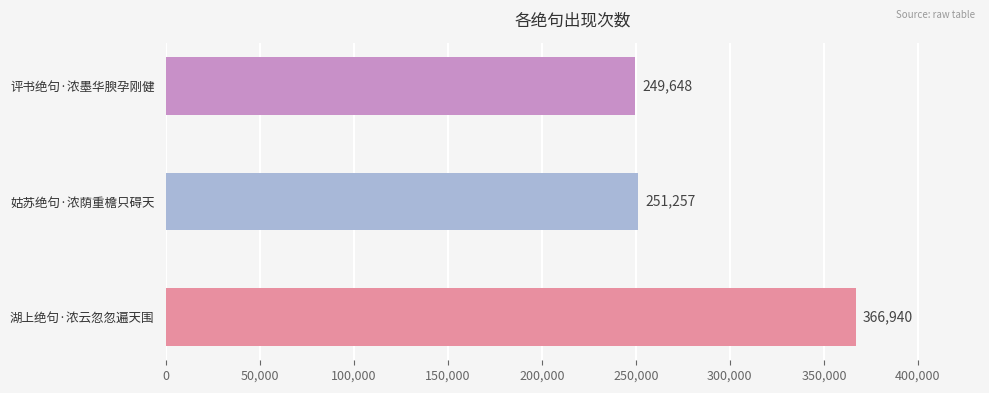

What is the change in value from 湖上绝句·浓云忽忽遍天围 to 姑苏绝句·浓荫重檐只碍天?

-115683